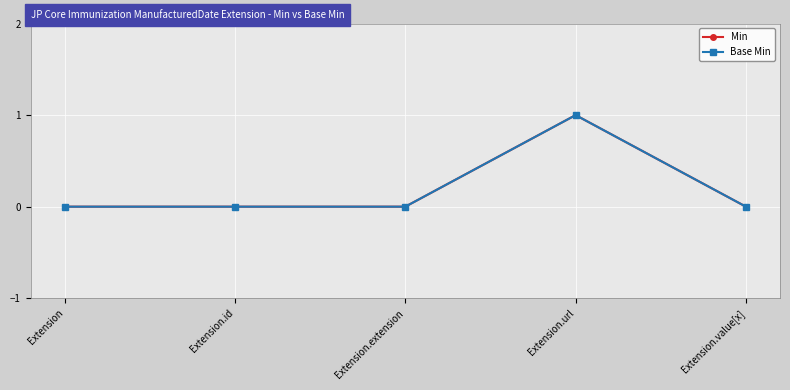

Reading left to right, list all the values displayed in this chart.

Min: Extension=0	Extension.id=0	Extension.extension=0	Extension.url=1	Extension.value[x]=0
Base Min: Extension=0	Extension.id=0	Extension.extension=0	Extension.url=1	Extension.value[x]=0